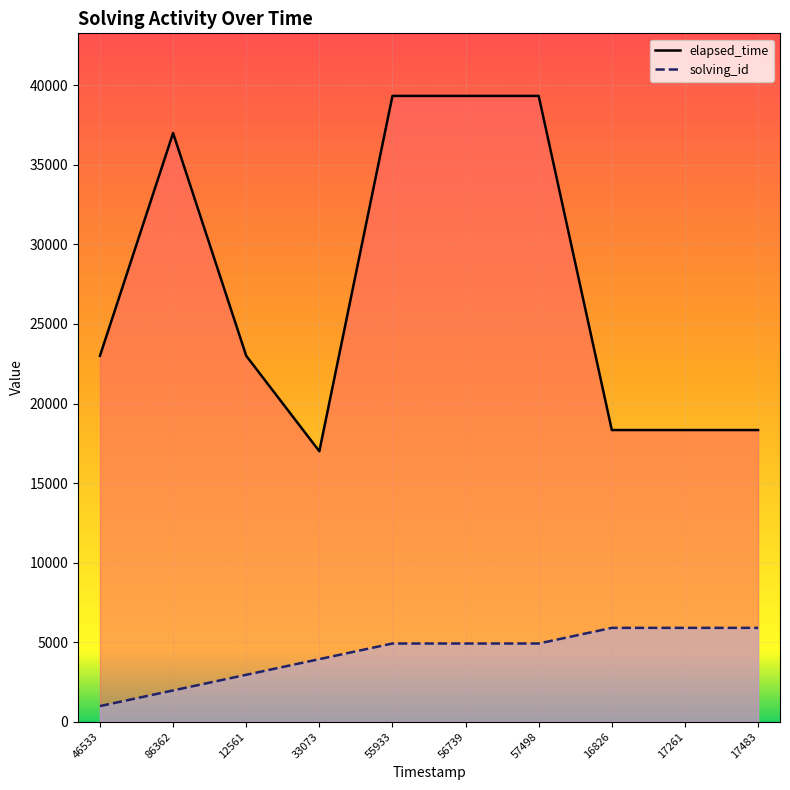

What is the difference between the second highest and second lowest values in the solving_id series?

3933.3